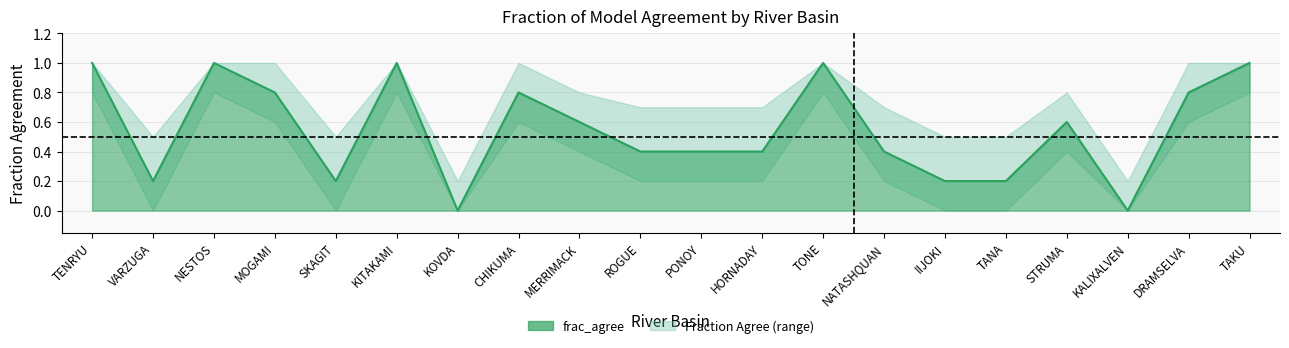

Which series has the largest total across all categories?

frac_agree_upper